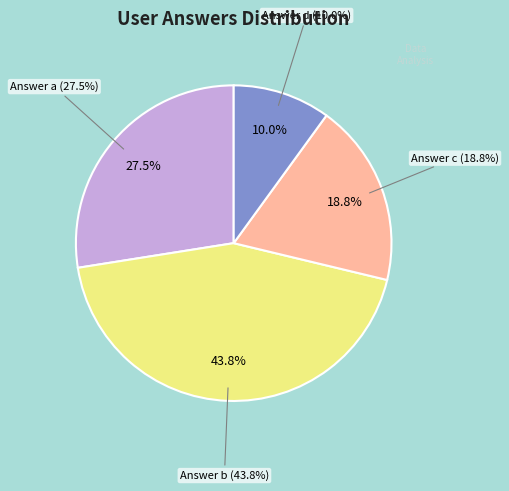

To the nearest percent, what is the difference between the largest and smallest slice percentages?

34%